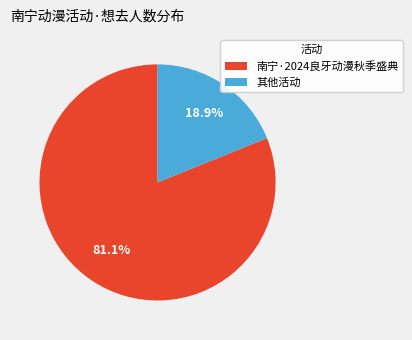

Between 其他活动 and 南宁·2024良牙动漫秋季盛典, which is larger?

南宁·2024良牙动漫秋季盛典